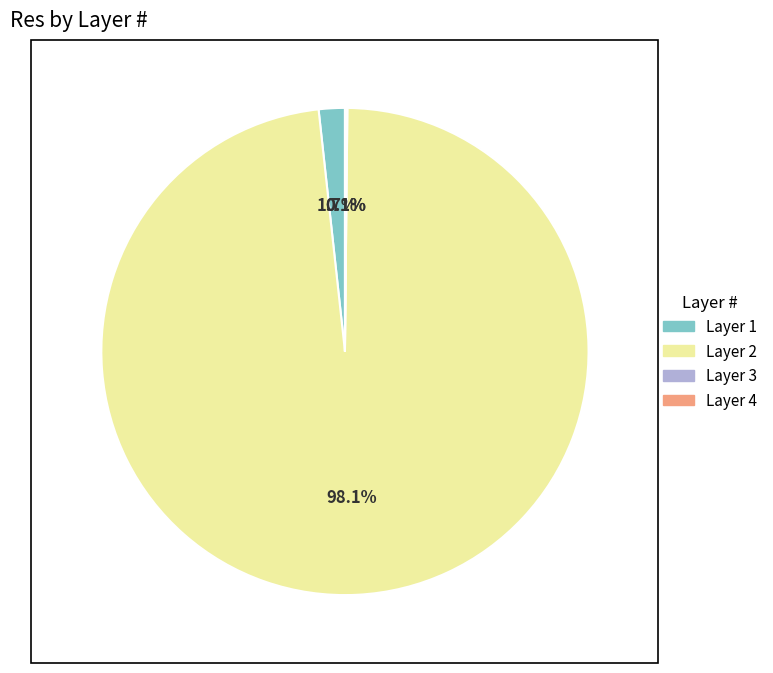

Is there any slice that represents more than half of the pie?

Yes